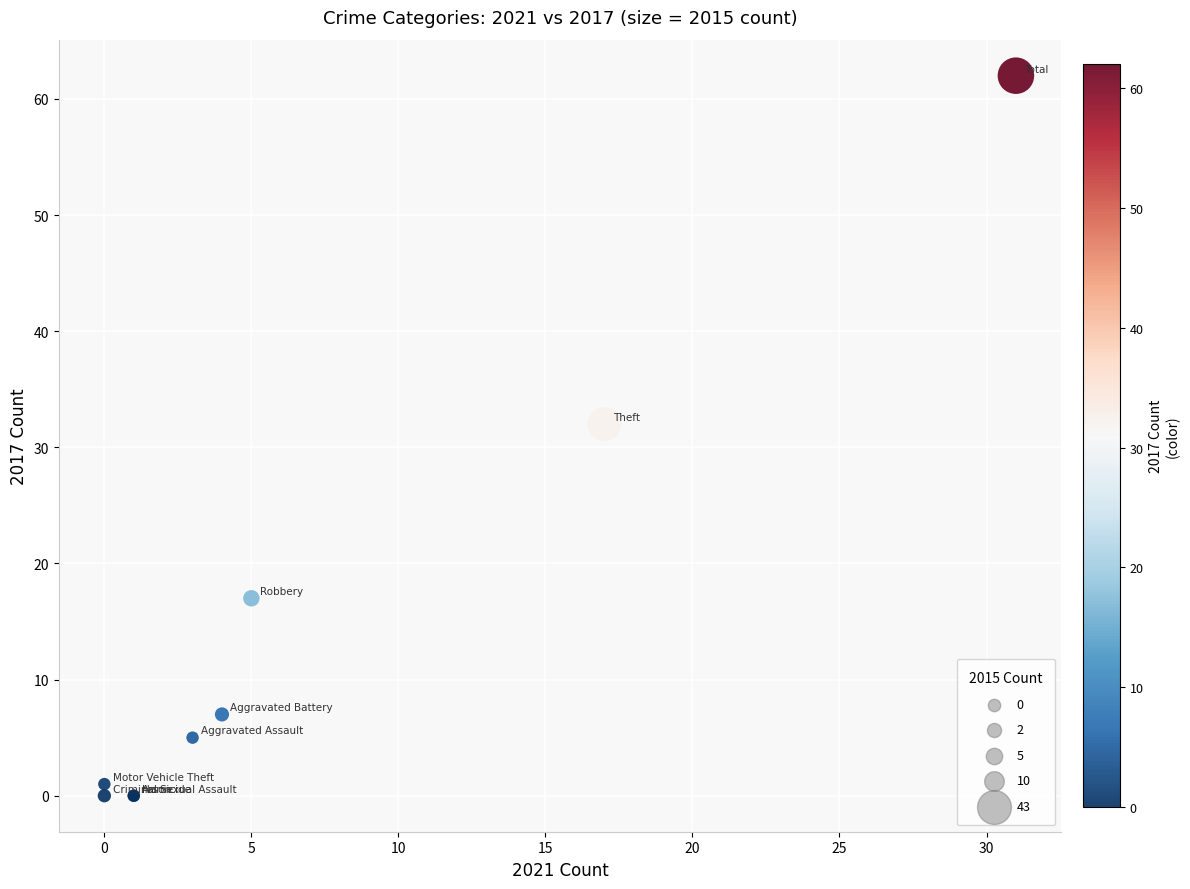

What Y value in the scatter plot is closest to 31?

32